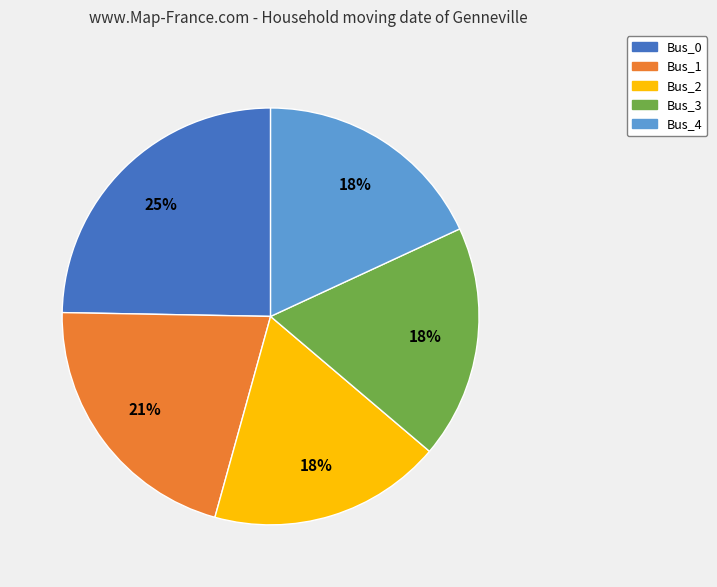

To the nearest percent, what portion does Bus_1 represent?

21%